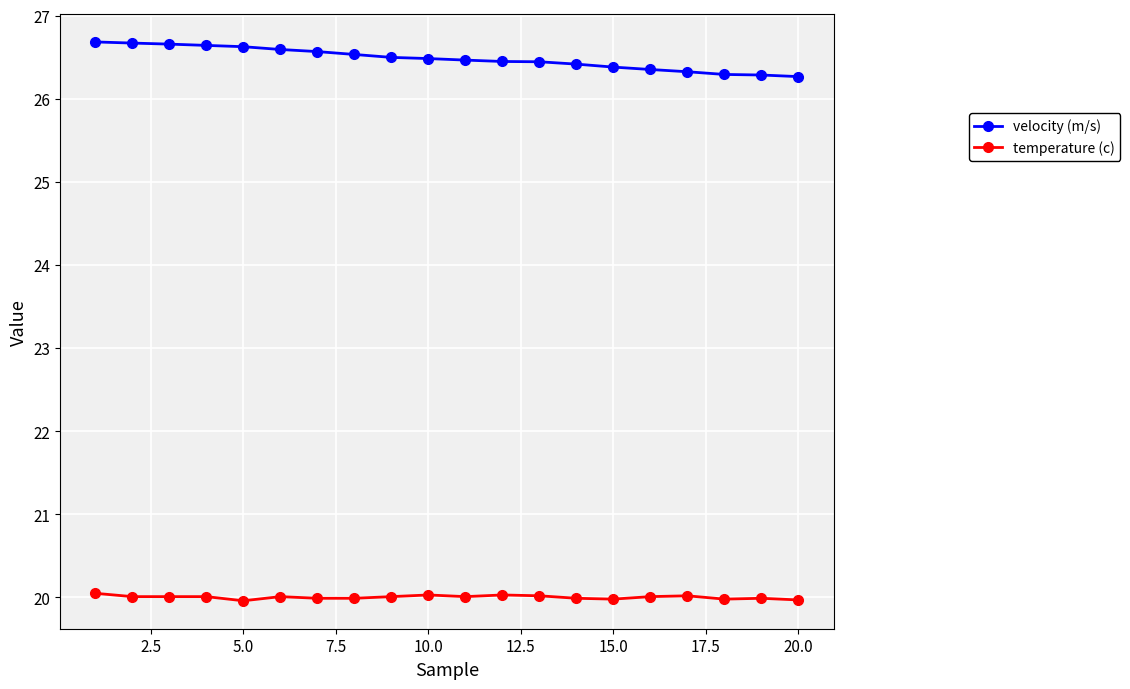

Rank the series by their maximum value, from lowest to highest.

temperature (c), velocity (m/s)